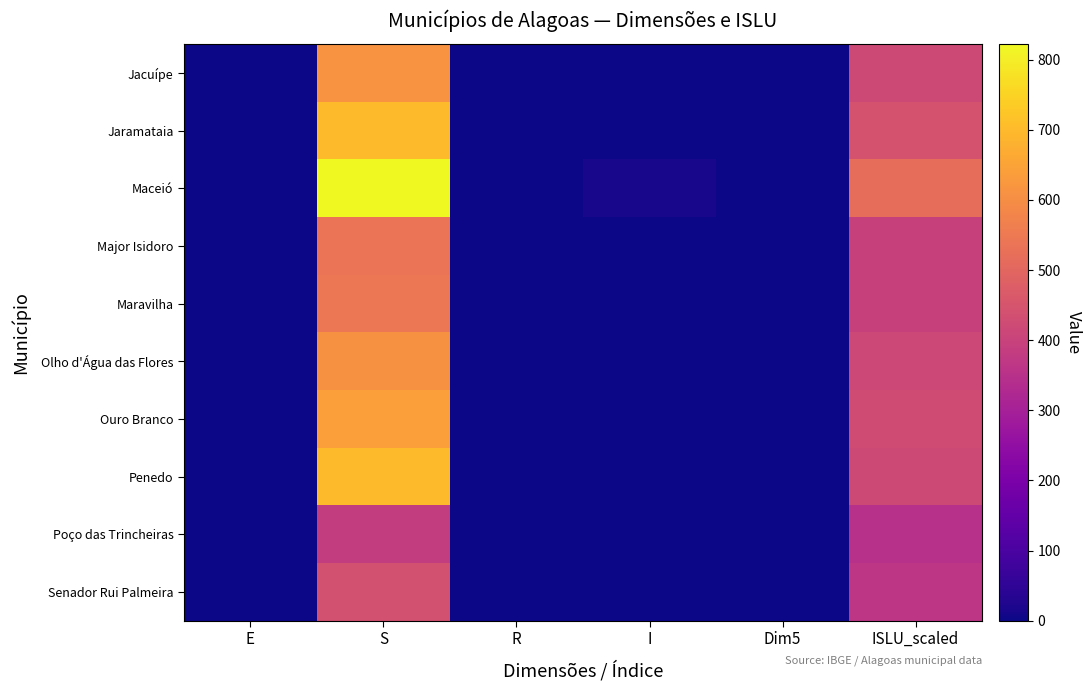

What is the total value across all series at ISLU_scaled?

4150